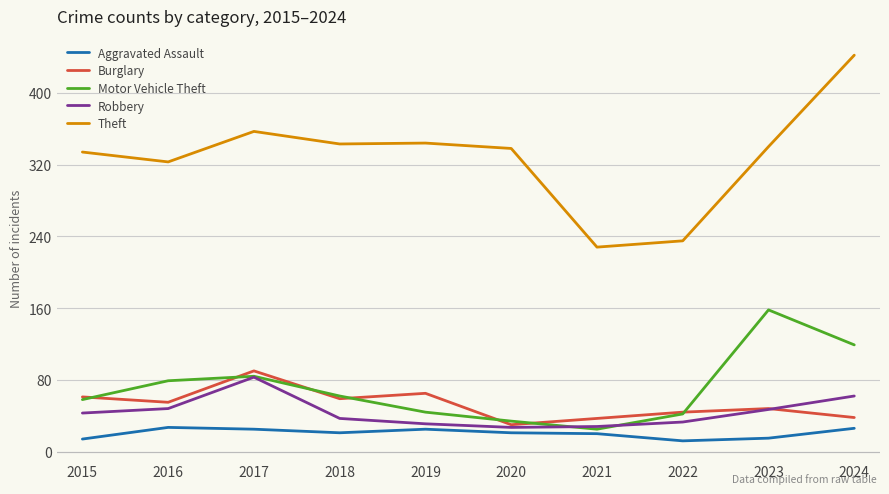

Where does the Aggravated Assault series first go above 21?

2016